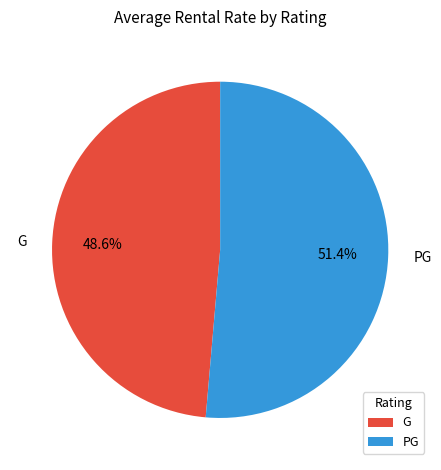

Combined, do G and PG account for over 50%?

Yes